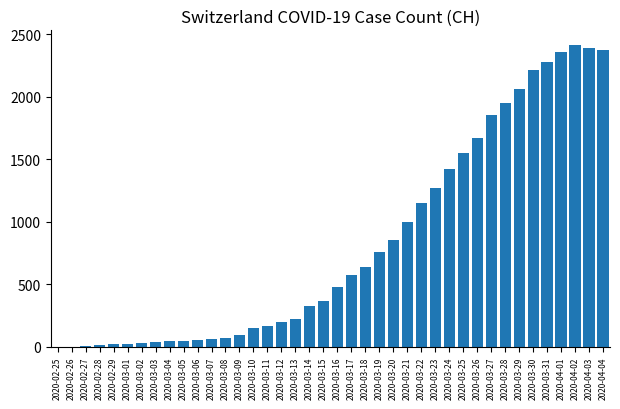

What is the maximum value shown in the chart?

2409